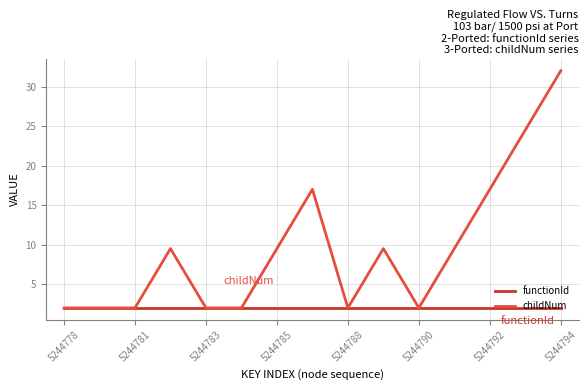

Which series has the widest spread of values?

childNum